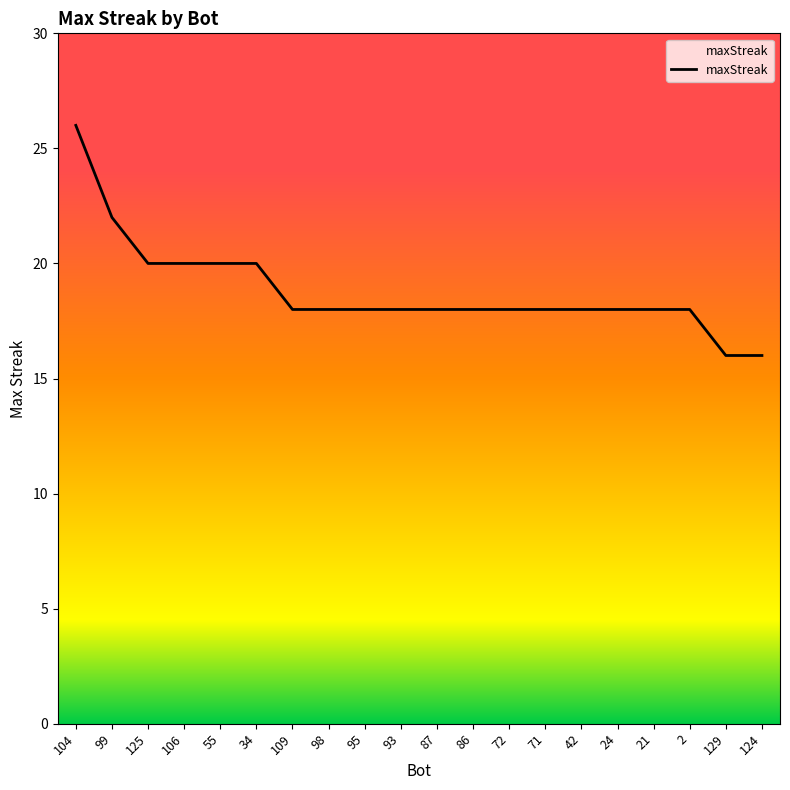

The chart shows a value of 25 at 98. True or false?

False